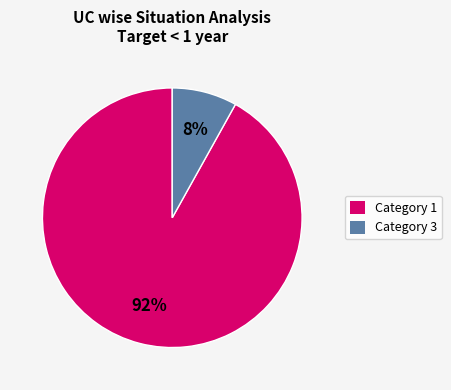

Does any single category account for the majority?

Yes